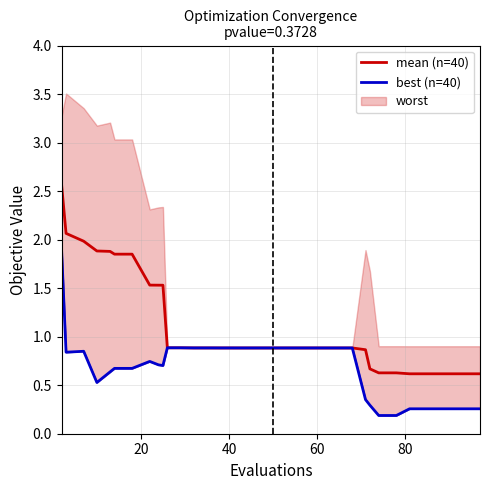

What is the lowest value of the mean (n=40) series?

0.6